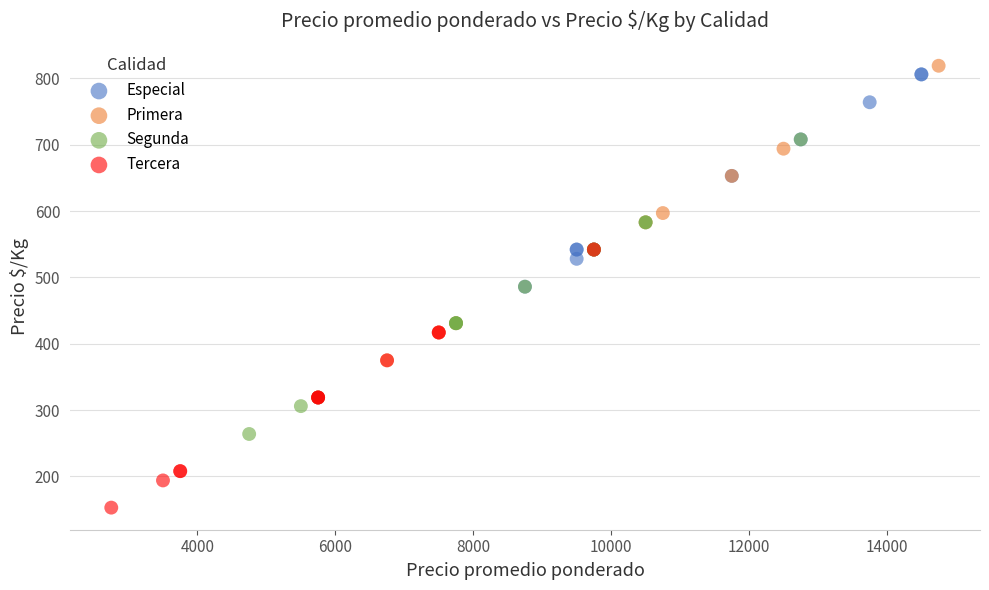

What are all the series names shown in the legend?

Especial, Primera, Segunda, Tercera